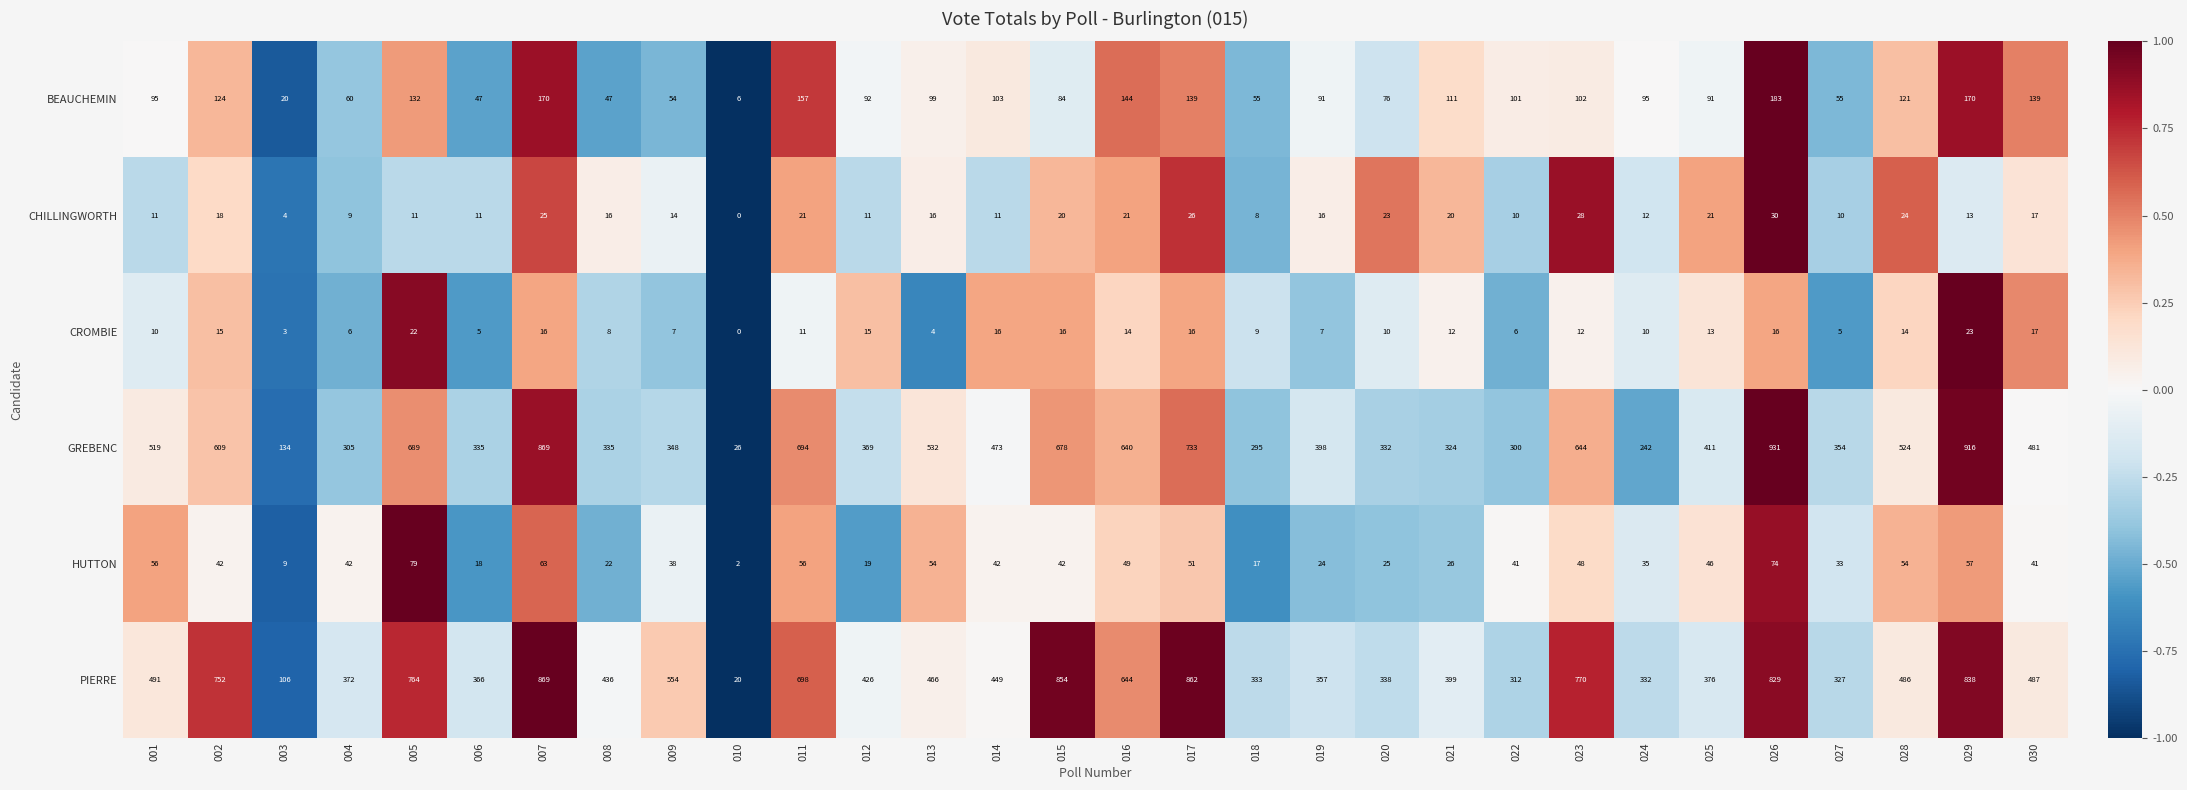

Read the PIERRE value at 027, to the nearest 10.

330